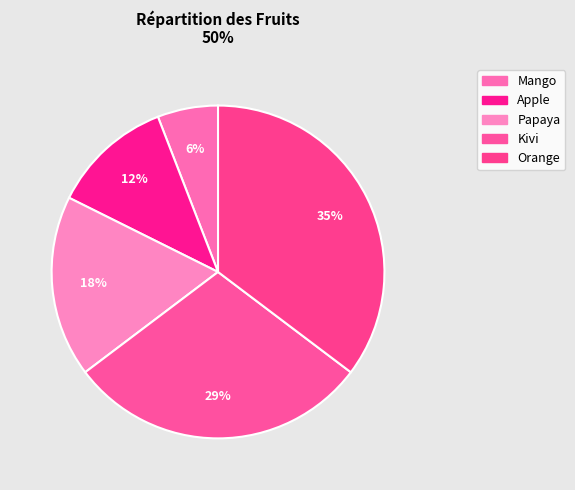

How many segments does this pie chart have?

5